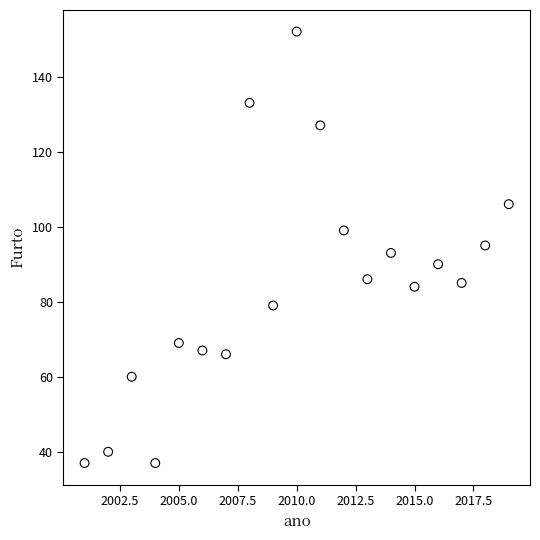

What is the range of X values (max minus min)?

18